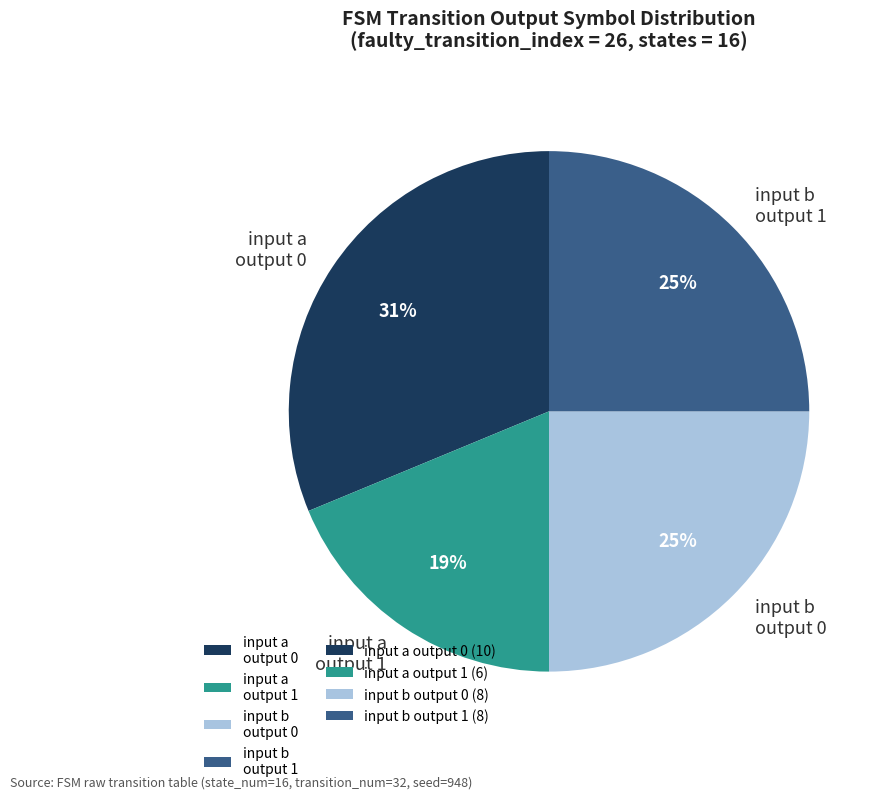

Which slice is the largest?

input a output 0